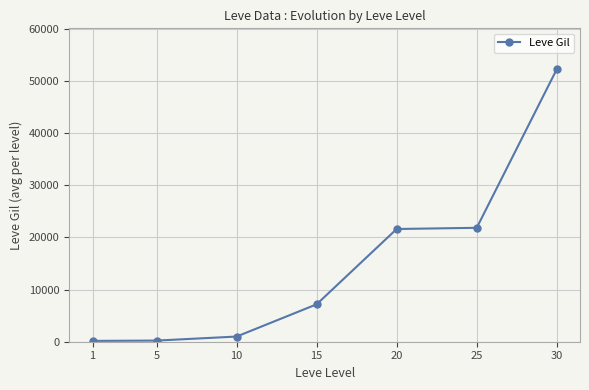

What is the average value?

14884